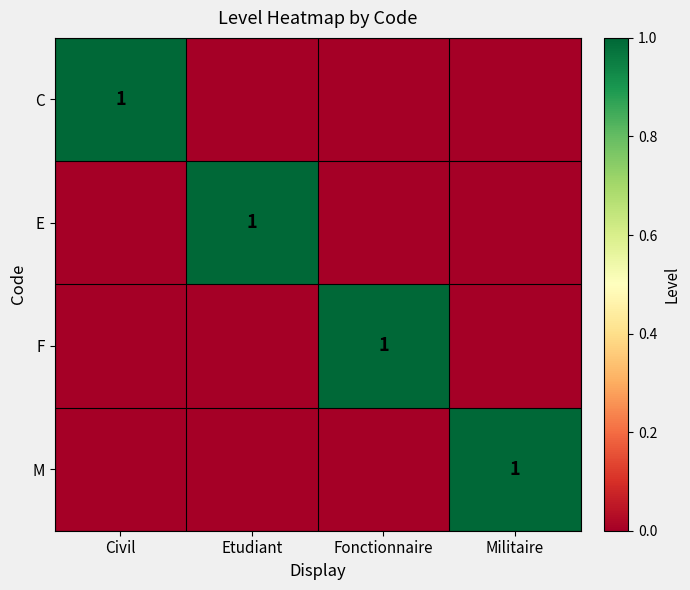

True or false: M has a value of 1 at Militaire.

True